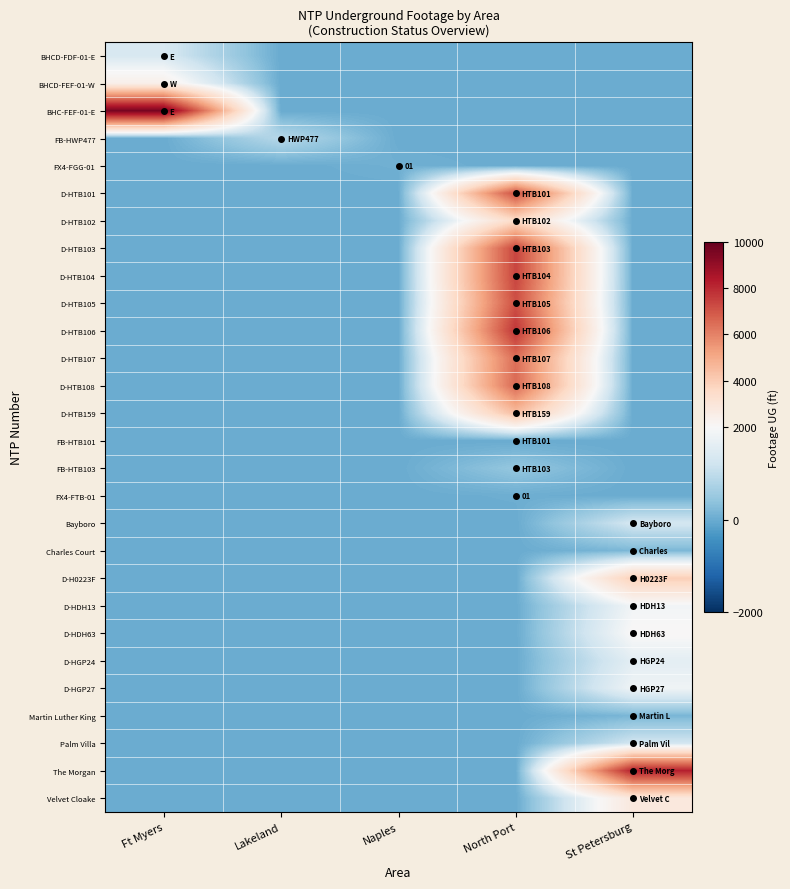

Is it true that BHCD-FDF-01-E equals 1358 at Ft Myers?

True